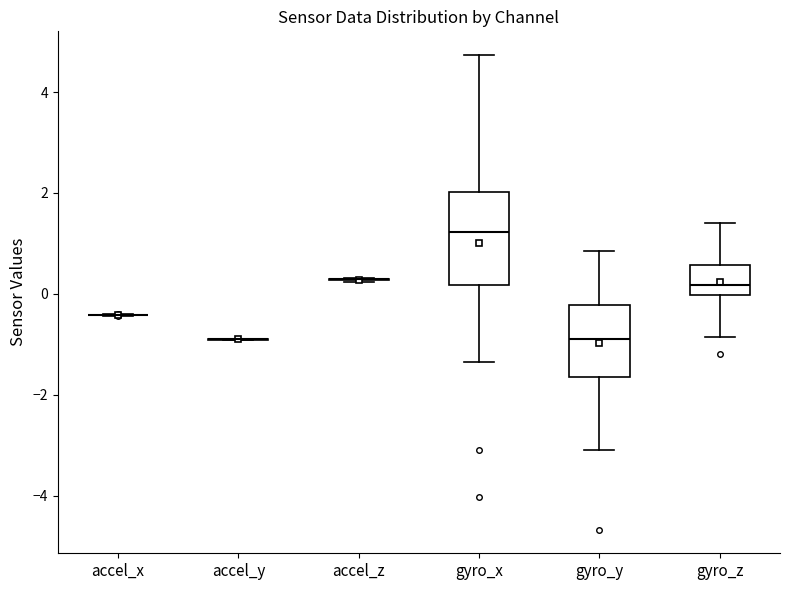

Reading left to right, read every box against the y-axis: the position of its median line, the range the box covers, and the ends of its whiskers. The values are not printed on the chart, so give them approximately, as read against the axis.

accel_x: box collapsed to a line at -0.4, whiskers -0.4 to -0.4
accel_y: box collapsed to a line at -1.0, whiskers -1.0 to -0.8
accel_z: box collapsed to a line at 0.2, whiskers 0.2 to 0.4
gyro_x: median 1.2, box 0.2 to 2.0, whiskers -1.4 to 4.8
gyro_y: median -0.8, box -1.6 to -0.2, whiskers -3.0 to 0.8
gyro_z: median 0.2, box 0.0 to 0.6, whiskers -0.8 to 1.4